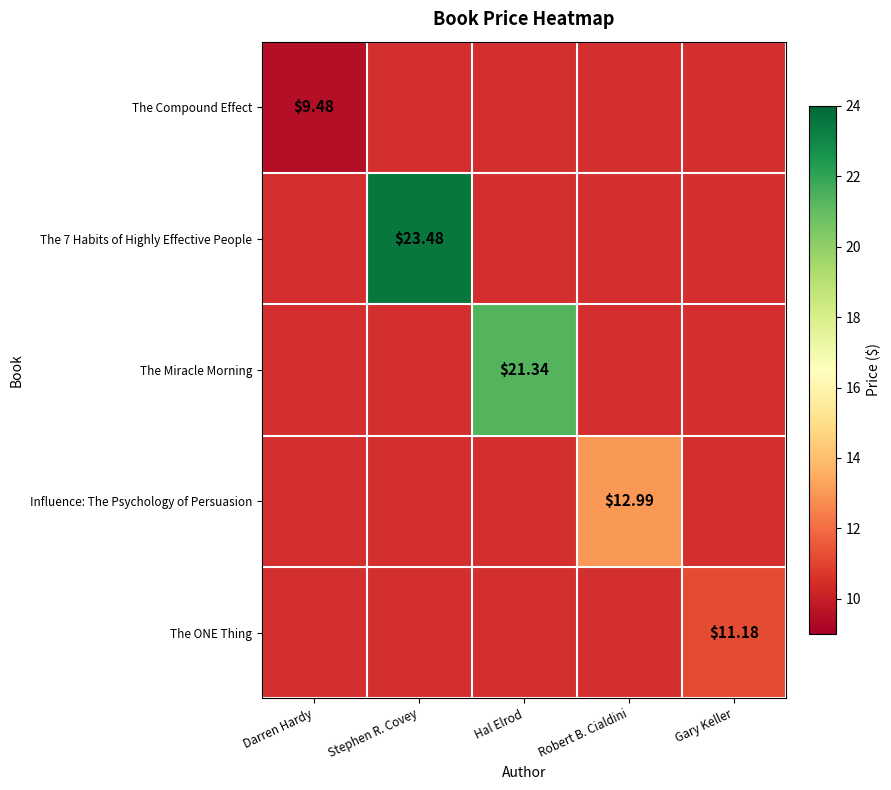

How many distinct data groups are displayed?

5